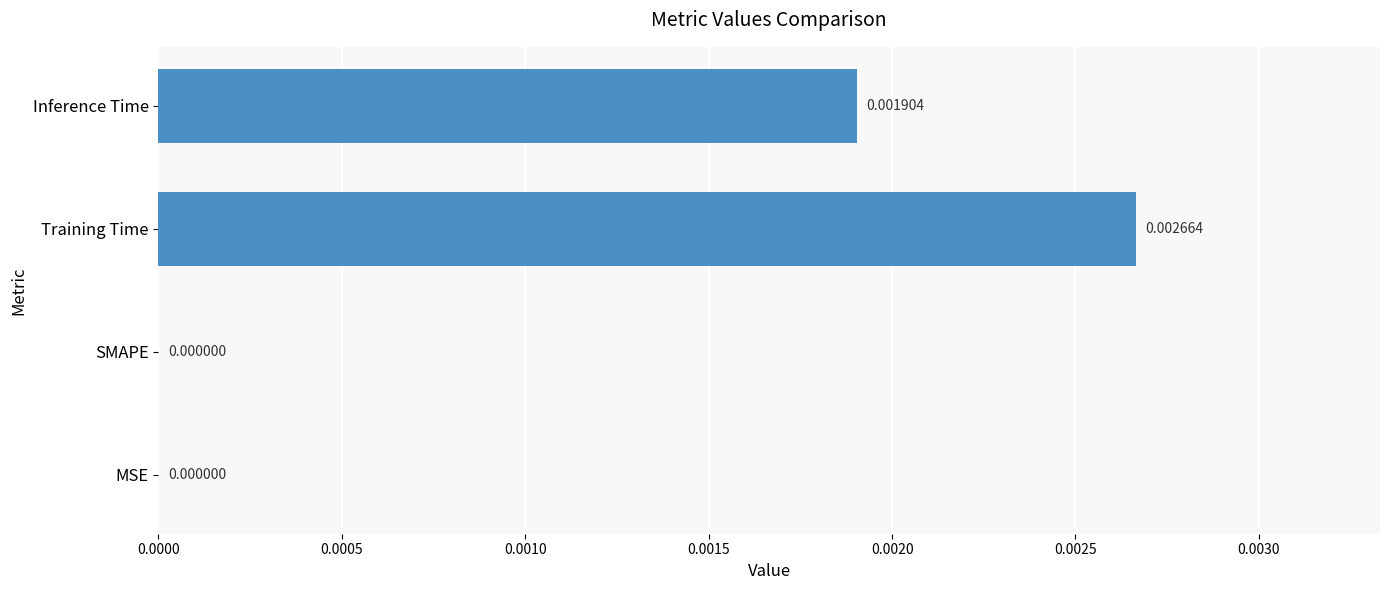

Which has a higher value, MSE or Training Time?

Training Time